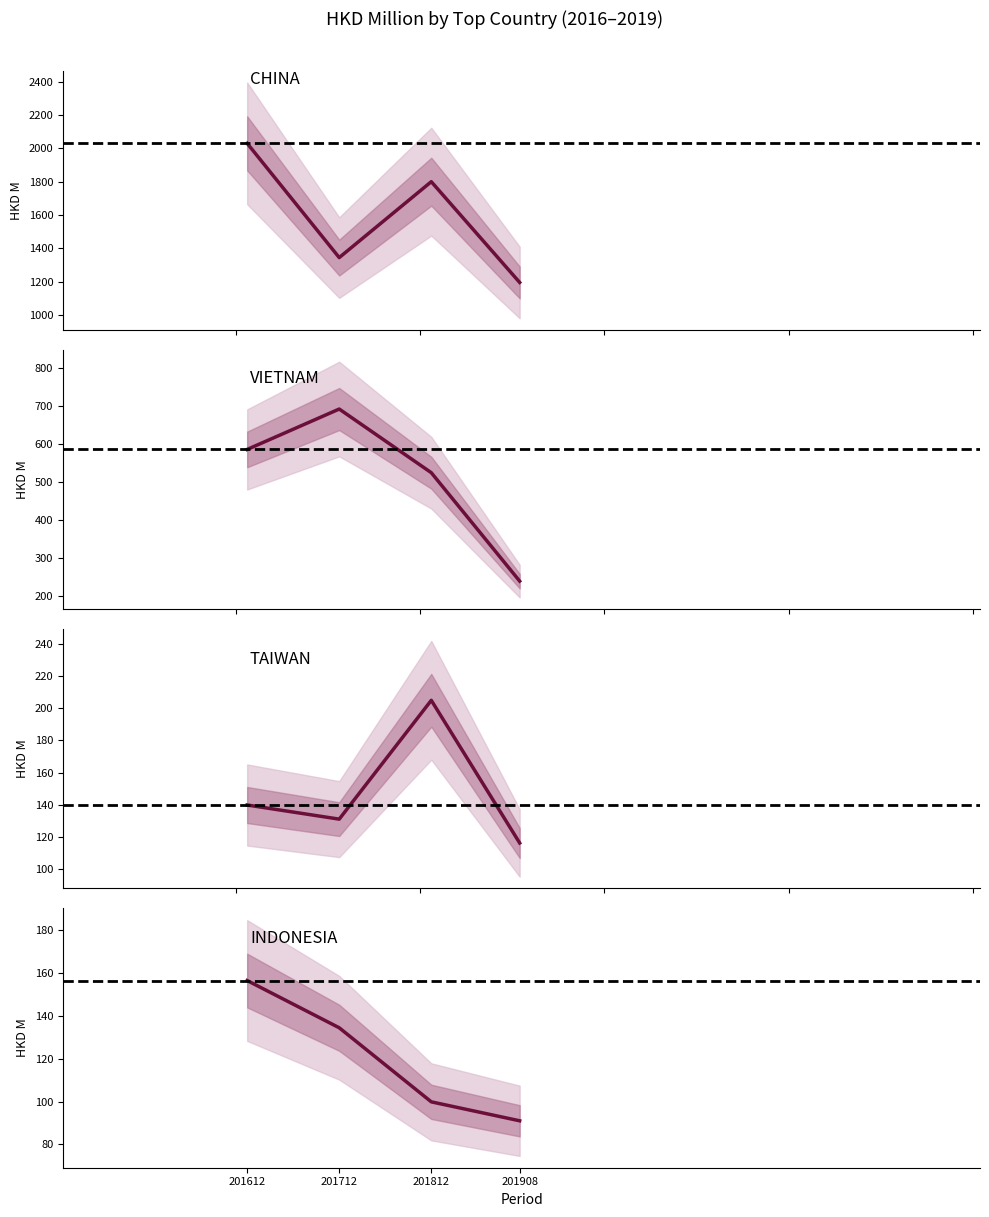

True or false: CHINA and TAIWAN intersect in this chart.

False